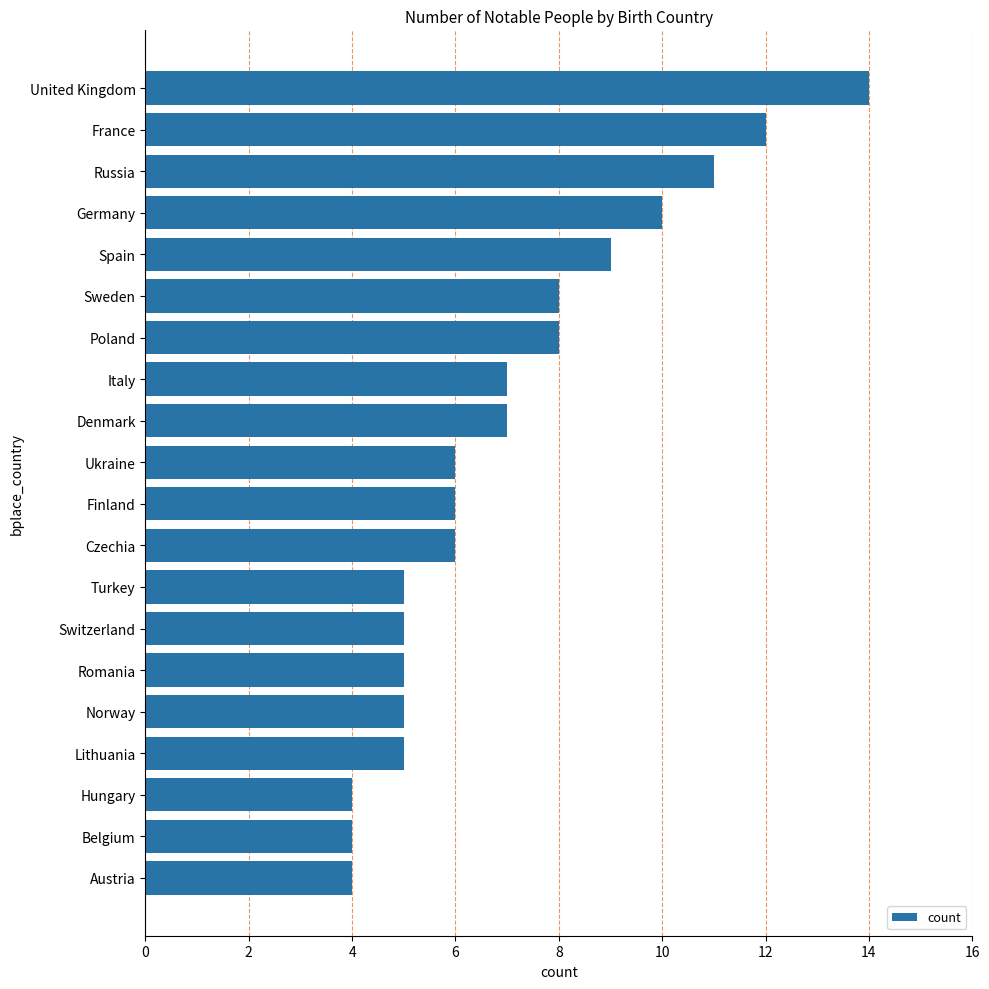

Reading bottom to top, what are all the values shown in this chart?

4	4	4	5	5	5	5	5	6	6	6	7	7	8	8	9	10	11	12	14